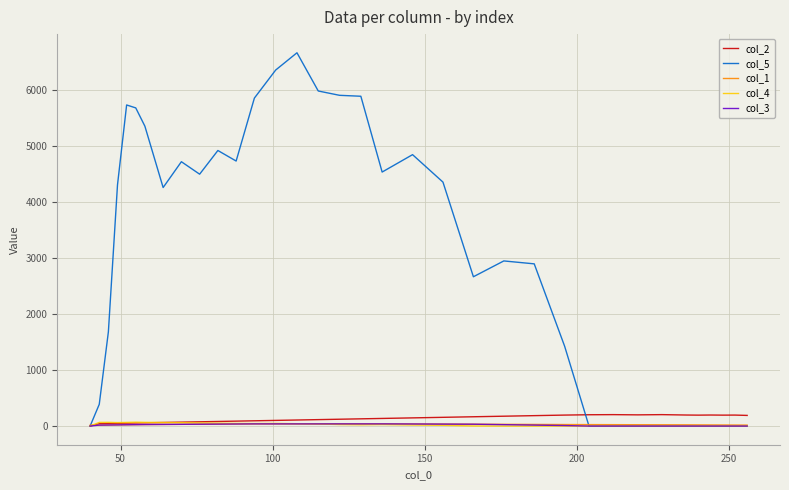

What is the maximum value shown in the chart?

6665.8